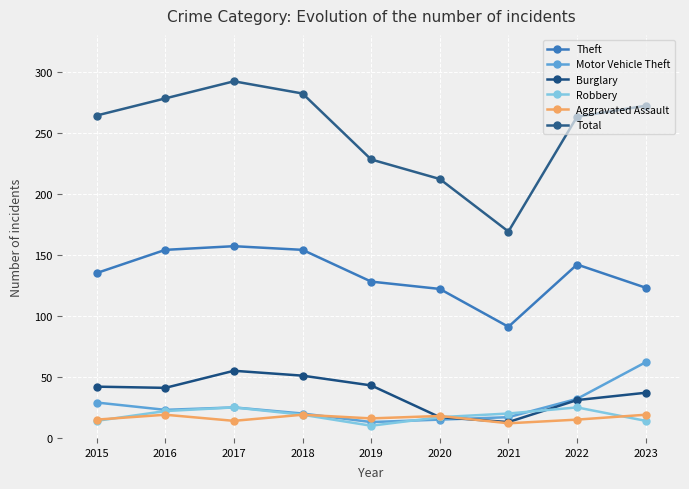

Is the value of Aggravated Assault at 2020 greater than the value of Total at 2018?

No